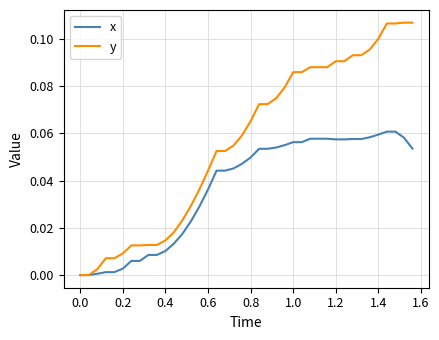

Rank the series by their maximum value, from highest to lowest.

y, x